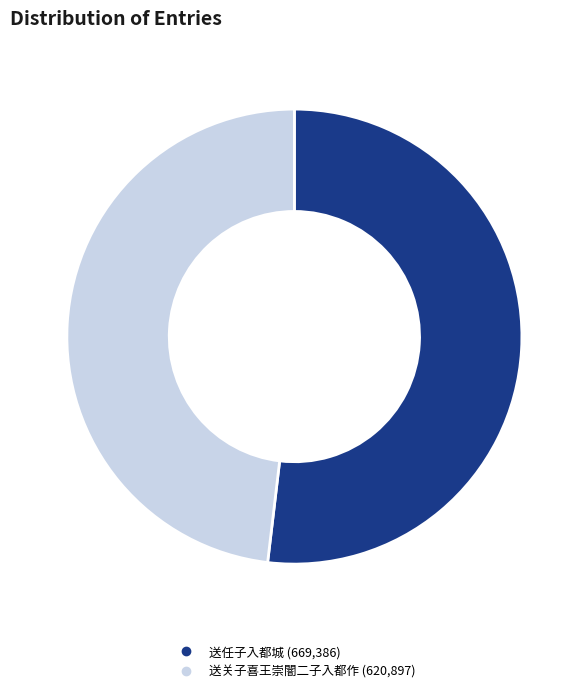

What percentage is NOT represented by 送关子喜王崇闇二子入都作?

51.9%